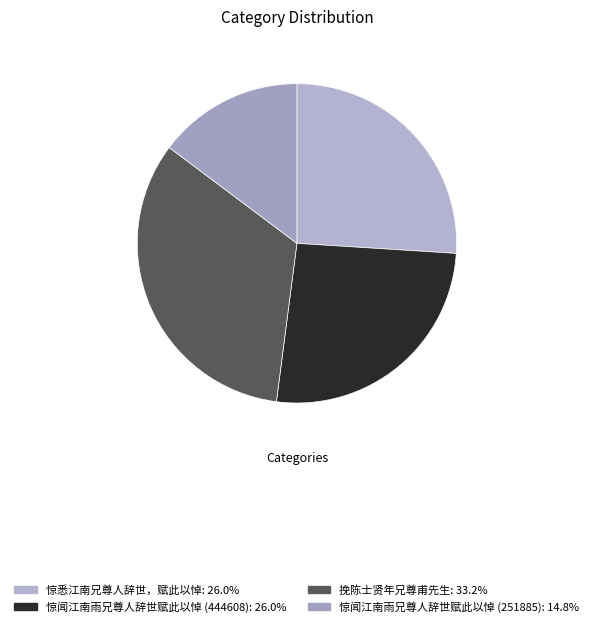

What percentage is NOT represented by 惊悉江南兄尊人辞世，赋此以悼?

74.0%